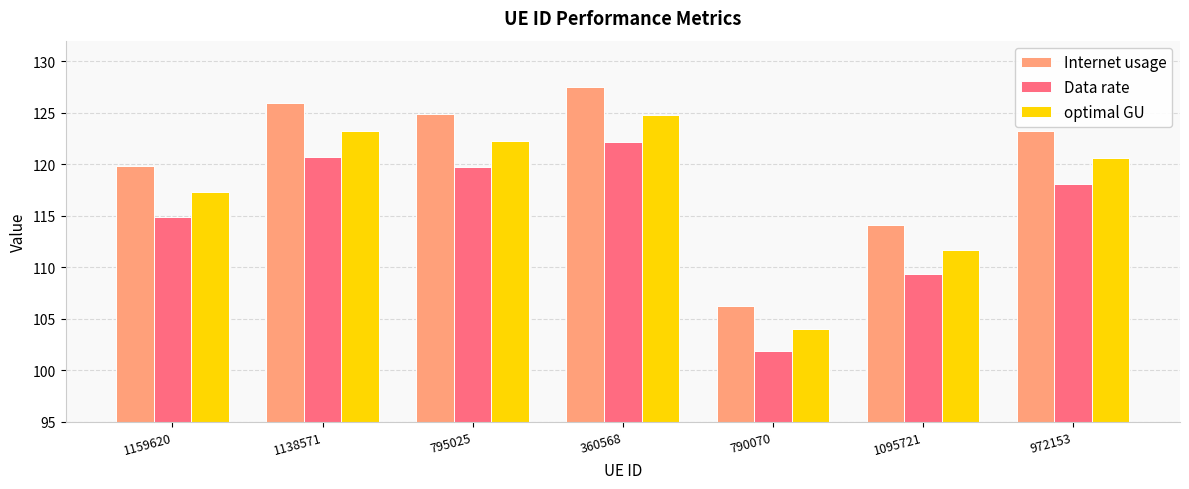

True or false: optimal GU has a value of 124.8 at 360568.

True